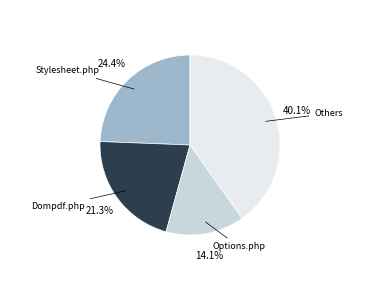

Which category has the smallest portion of the pie?

Options.php